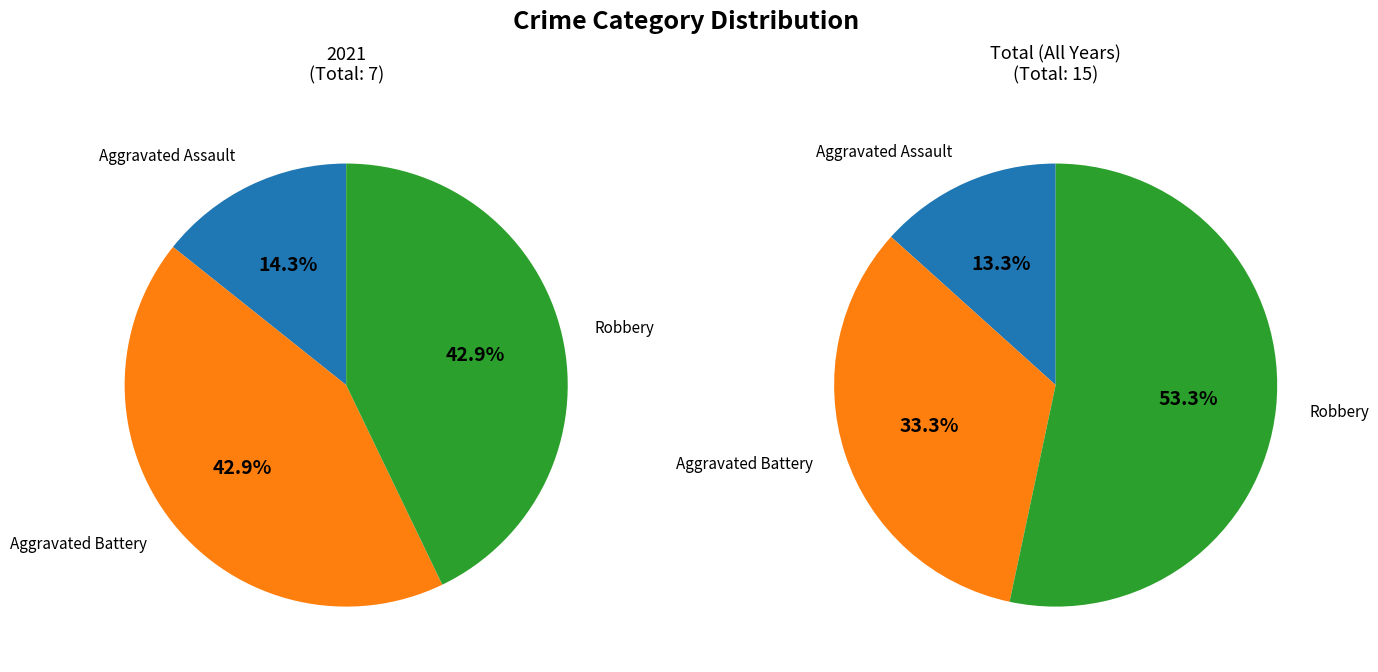

Combined, what portion of the pie is Robbery and Aggravated Assault?

57.1%